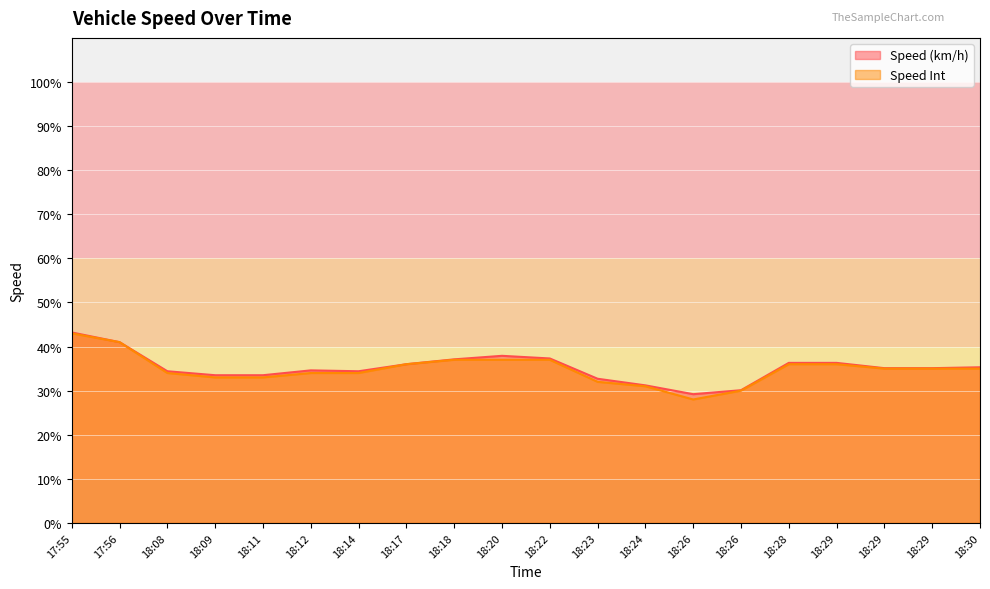

How many lines are shown in the chart?

2